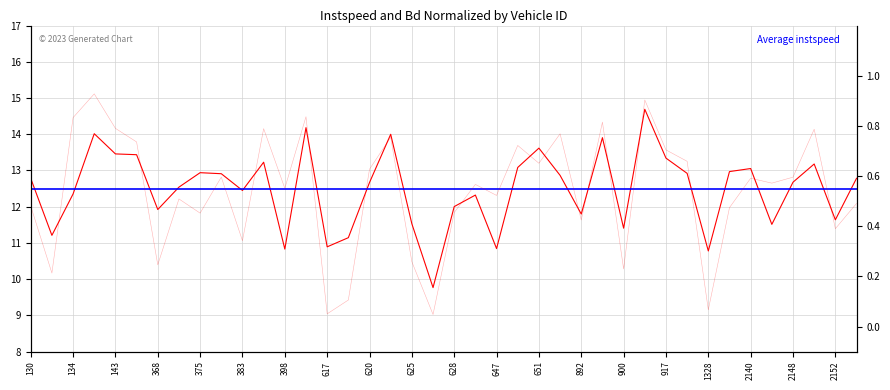

Count the number of data series in this chart.

2